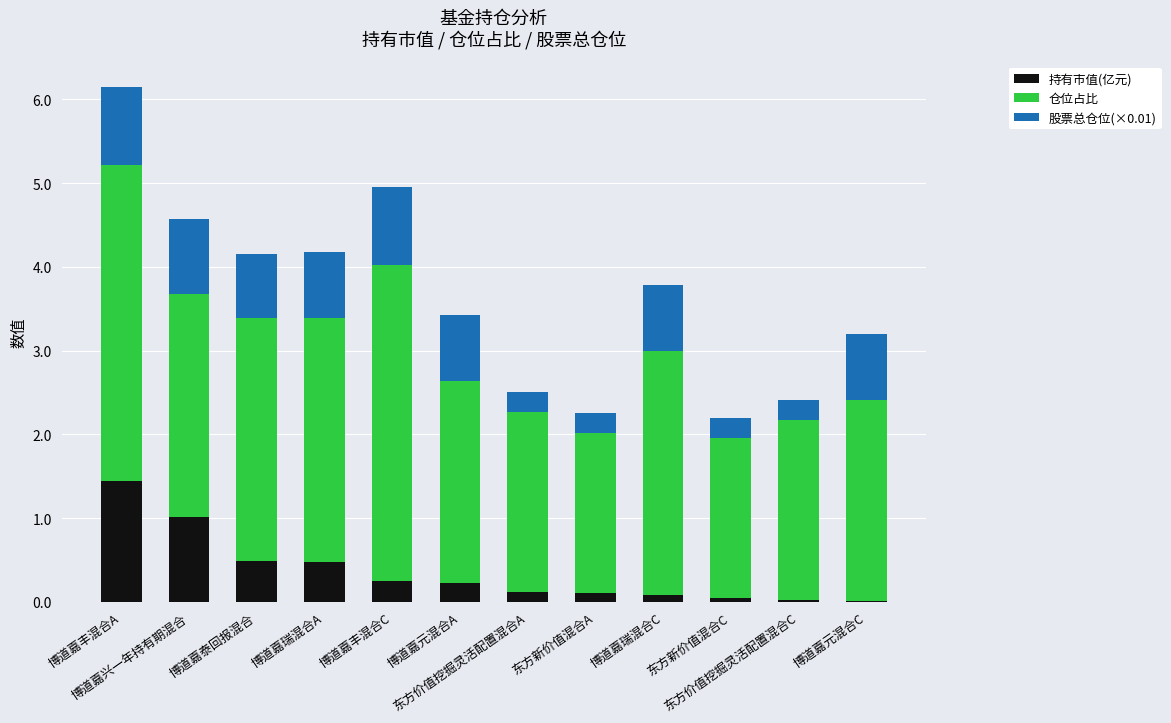

What is the sum of all 持有市值(亿元) values?

4.3